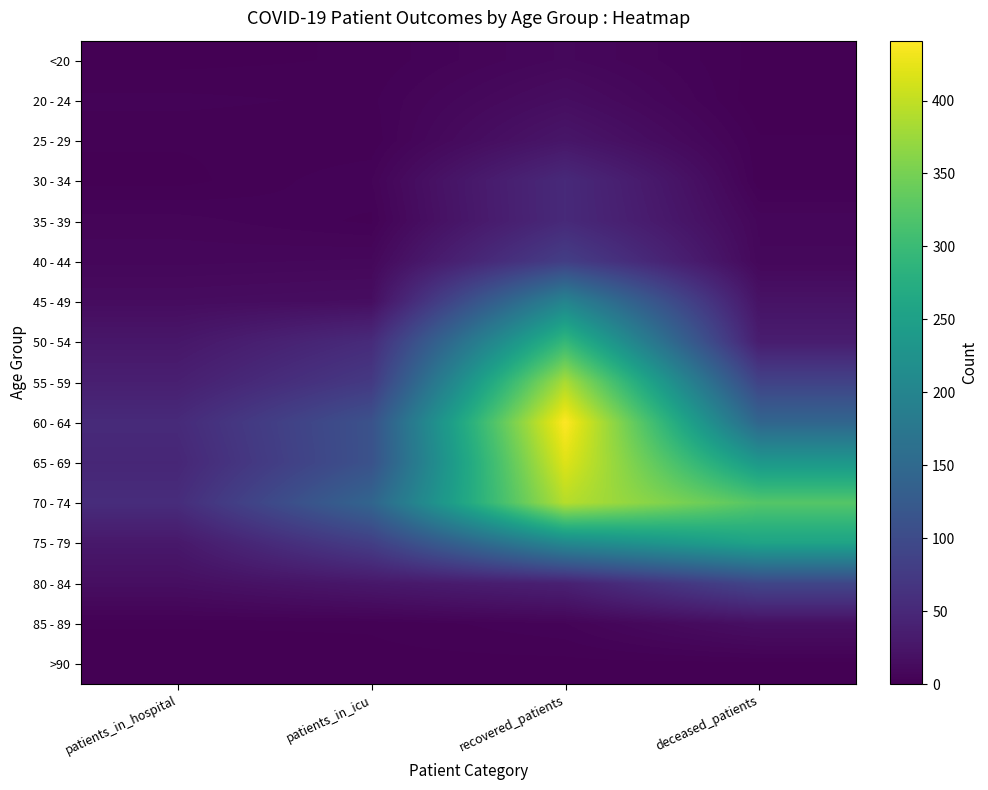

What is the difference between the highest and lowest values at patients_in_hospital?

56